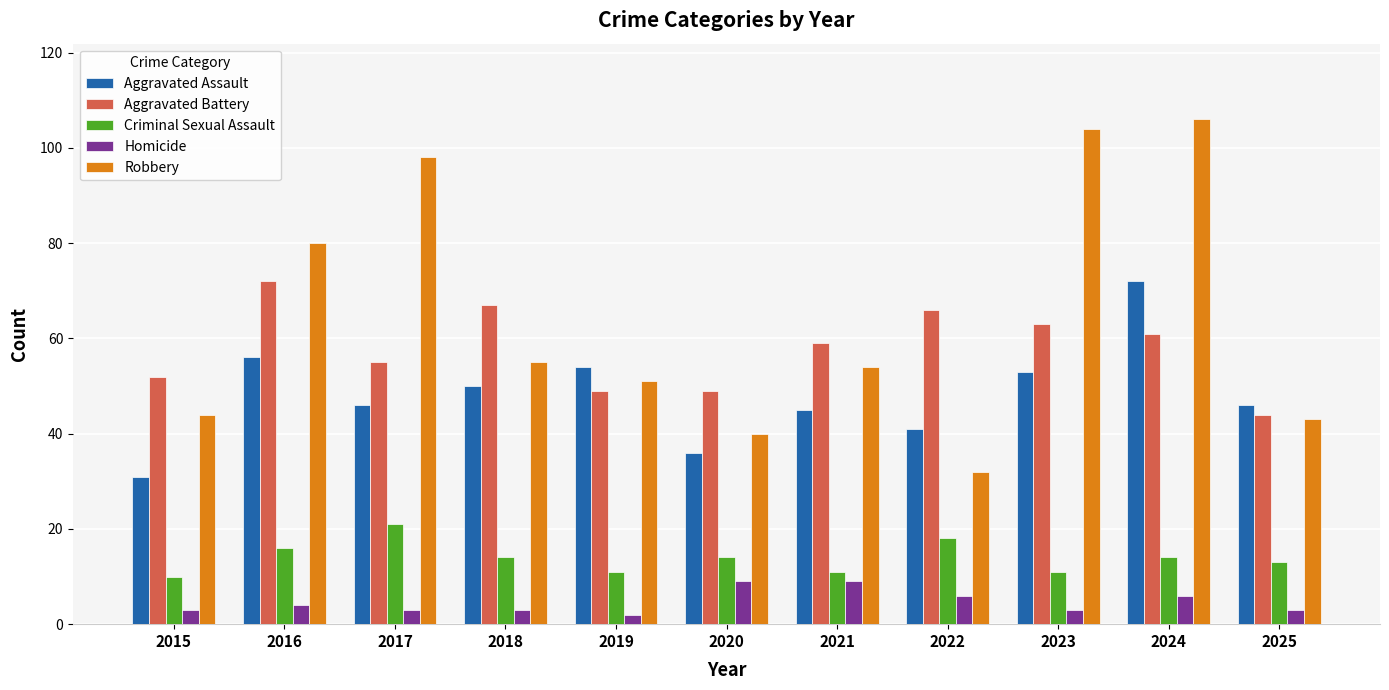

How many groups of bars are there?

11